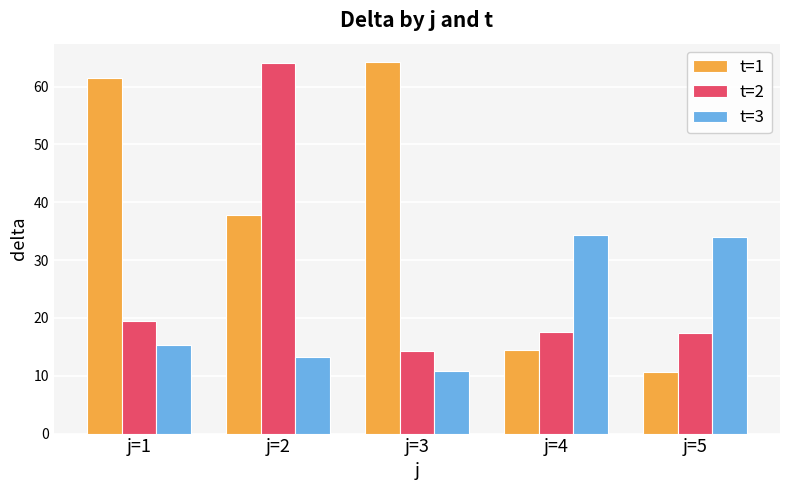

At which label is t=2 closest to 39?

j=1